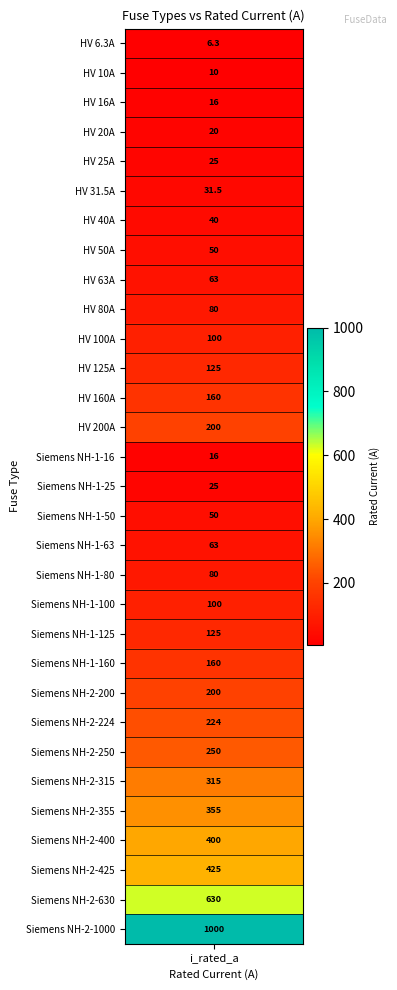

How many data points are less than 100?

15